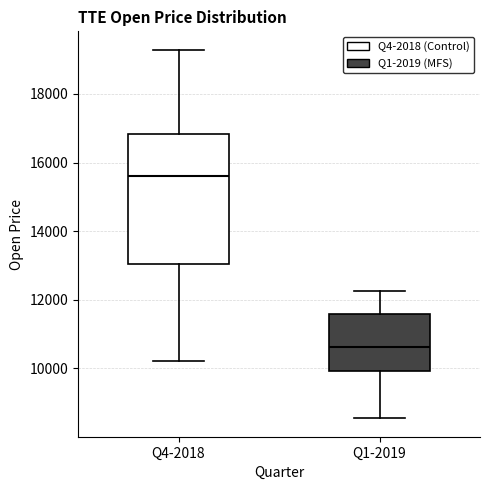

Reading left to right, read every box against the y-axis: the position of its median line, the range the box covers, and the ends of its whiskers. The values are not printed on the chart, so give them approximately, as read against the axis.

Q4-2018: median 15600, box 13000 to 16800, whiskers 10200 to 19200
Q1-2019: median 10600, box 10000 to 11600, whiskers 8600 to 12200